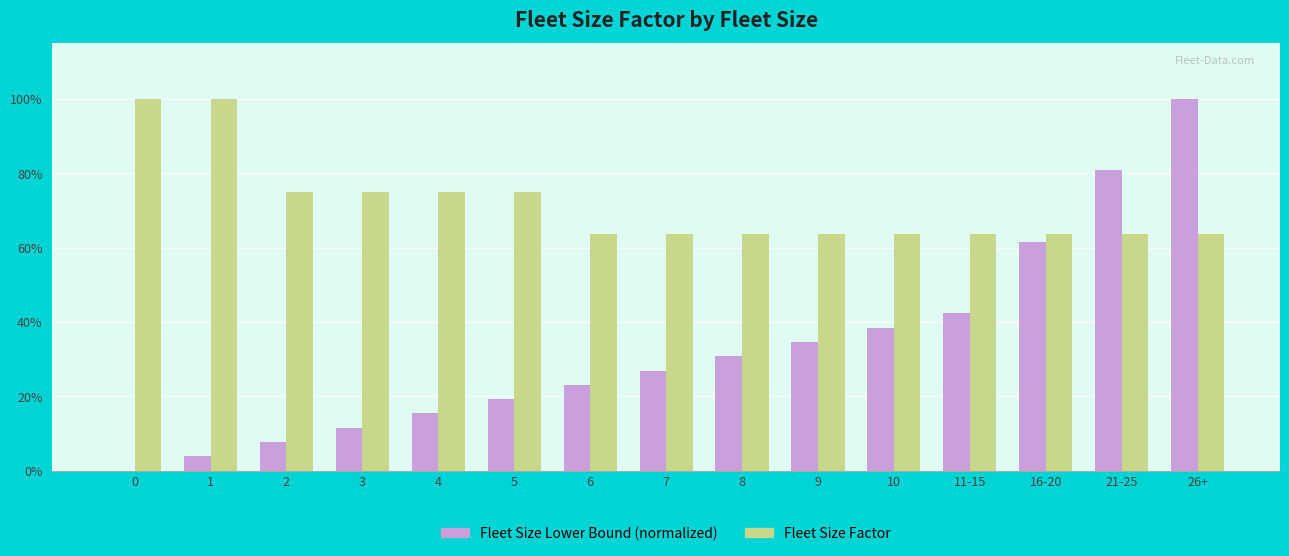

What are all the series names shown in the legend?

Fleet Size Lower Bound (normalized), Fleet Size Factor